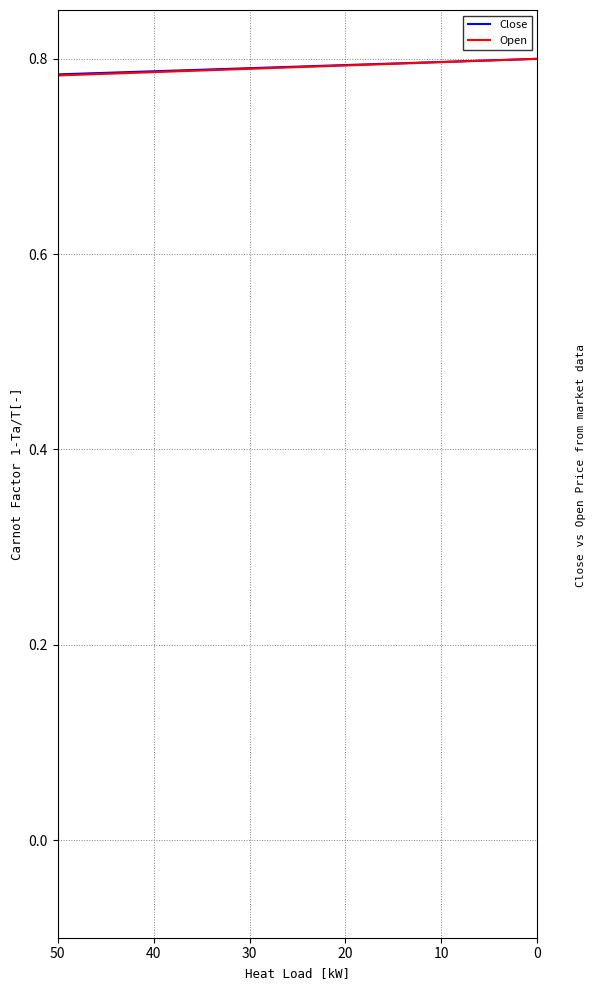

What is the maximum value for Close?

0.8